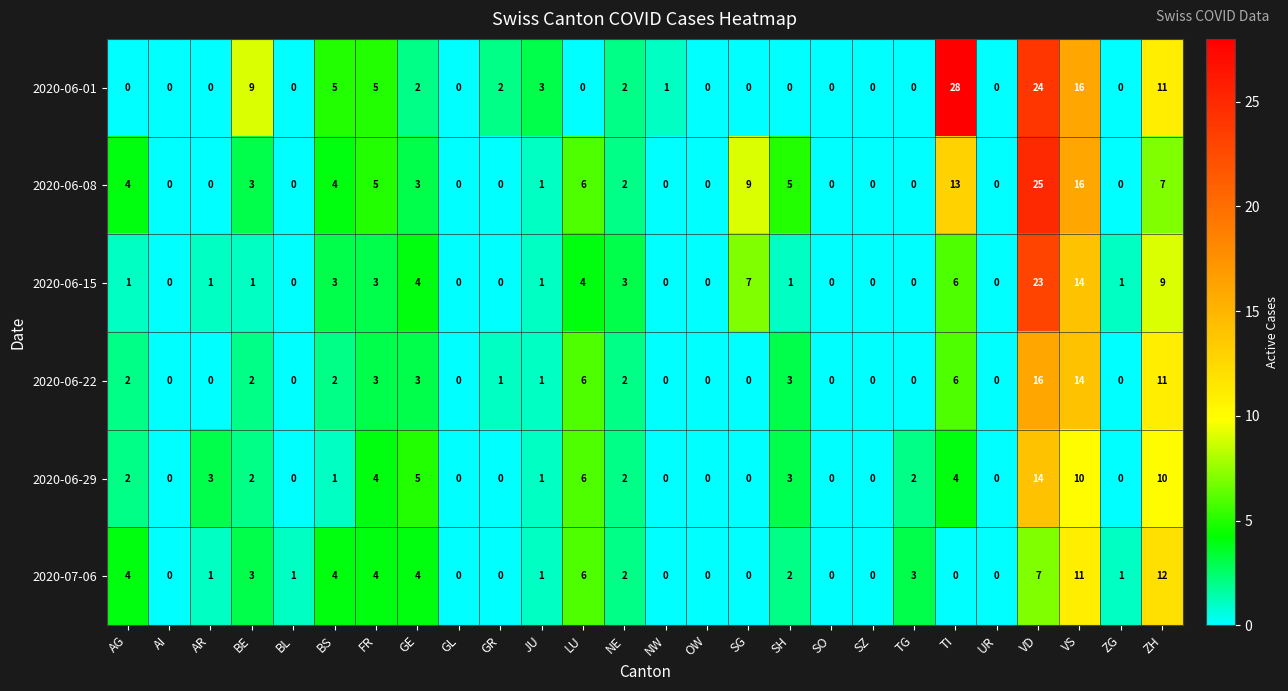

What is the difference between the highest and lowest values at NW?

1